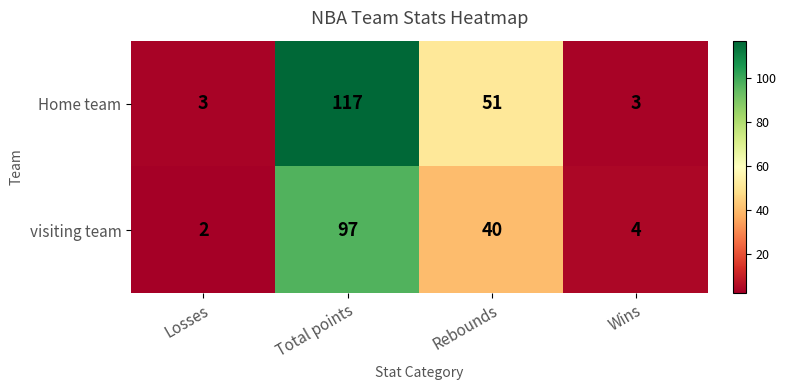

What is the lowest value of the Home team series?

3